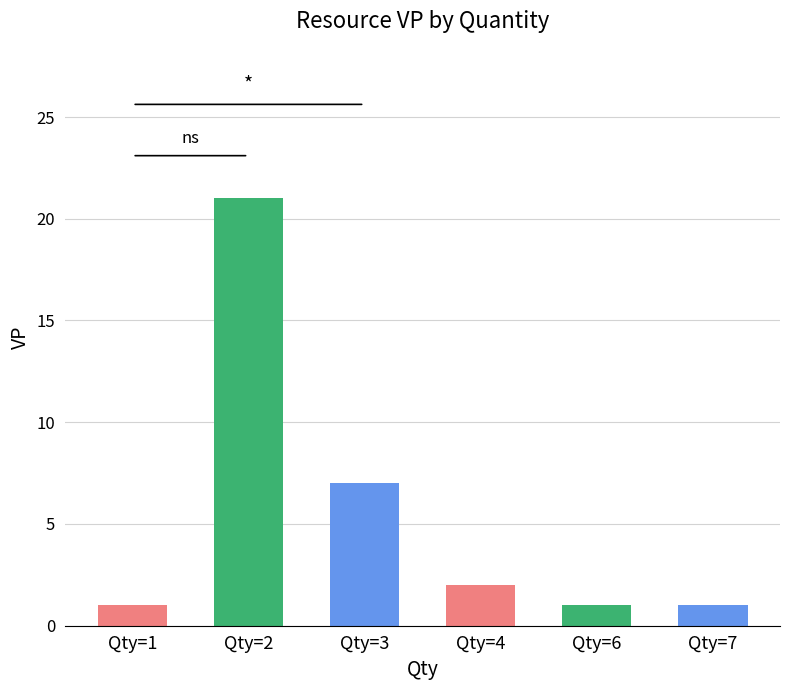

What is the greatest value displayed?

21